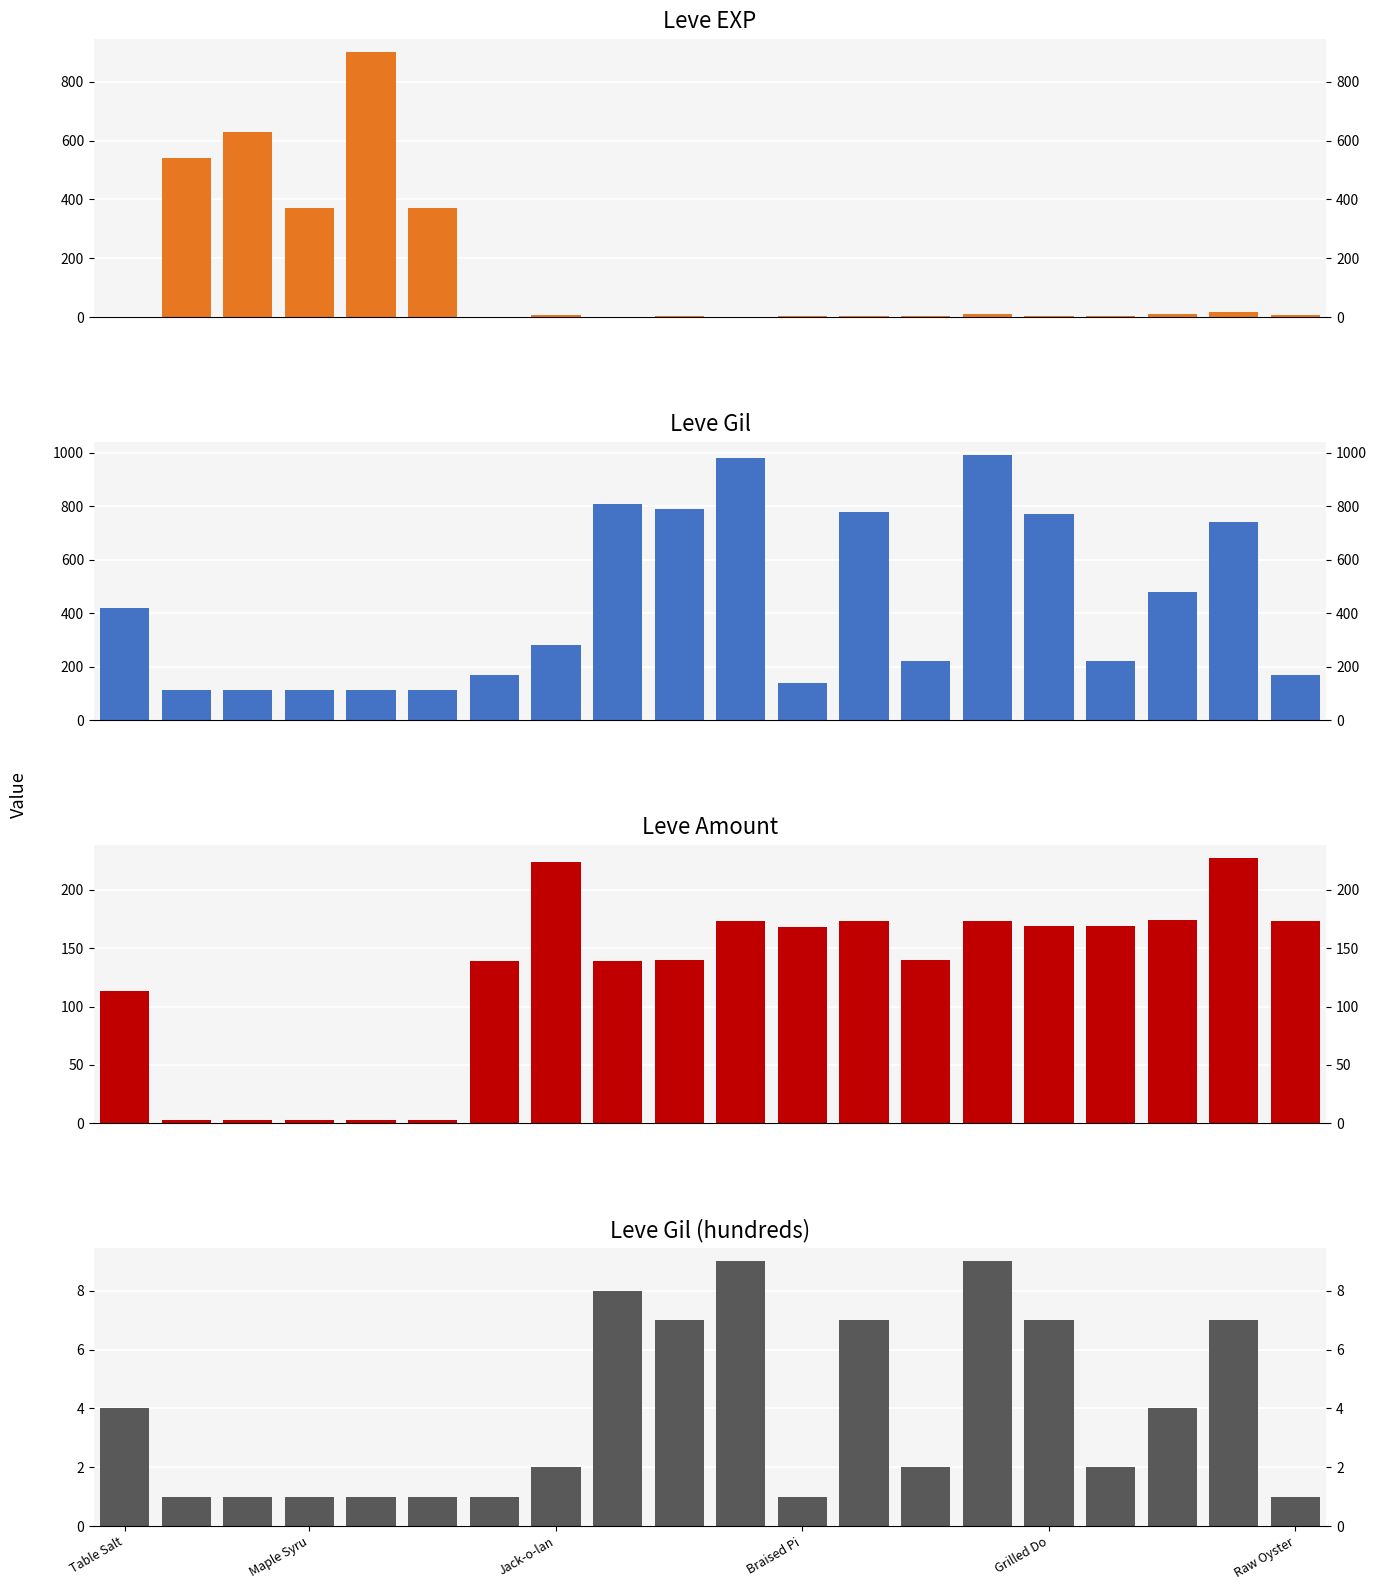

What is the difference between the second highest and second lowest values in the Leve EXP series?

629